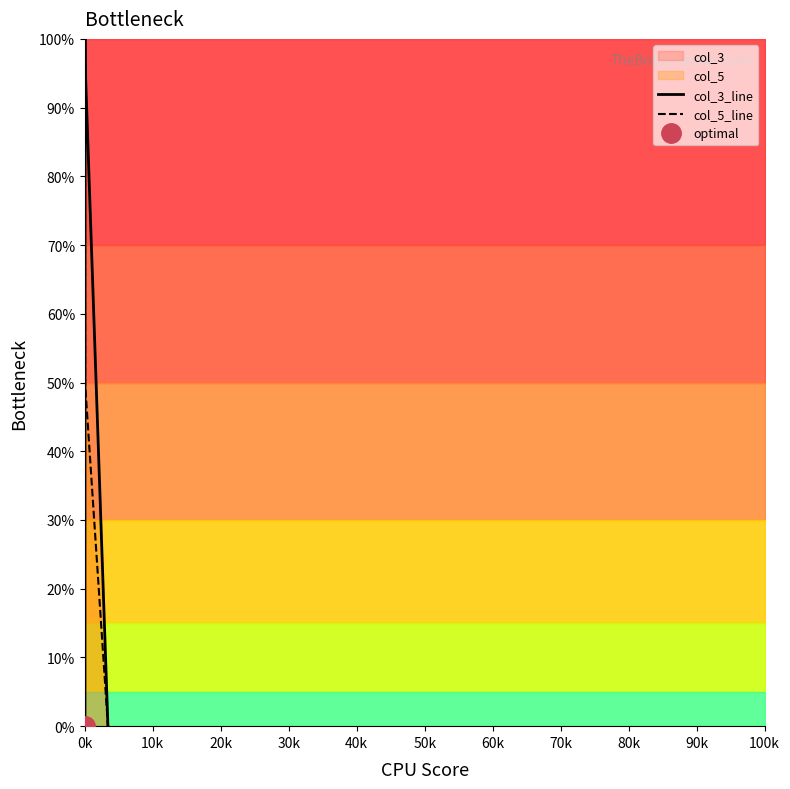

Between which two adjacent categories do col_5_line and col_3_line first intersect?

0k and 10k